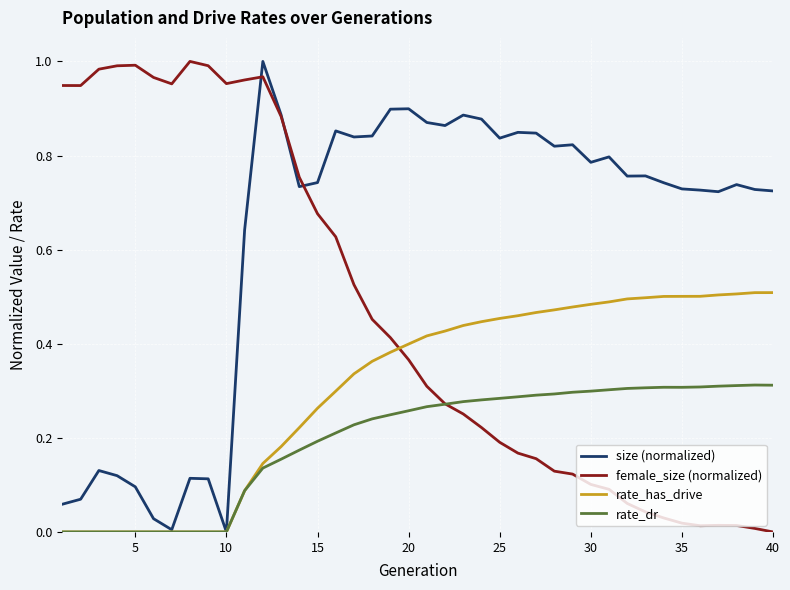

What are all the series names shown in the legend?

size (normalized), female_size (normalized), rate_has_drive, rate_dr